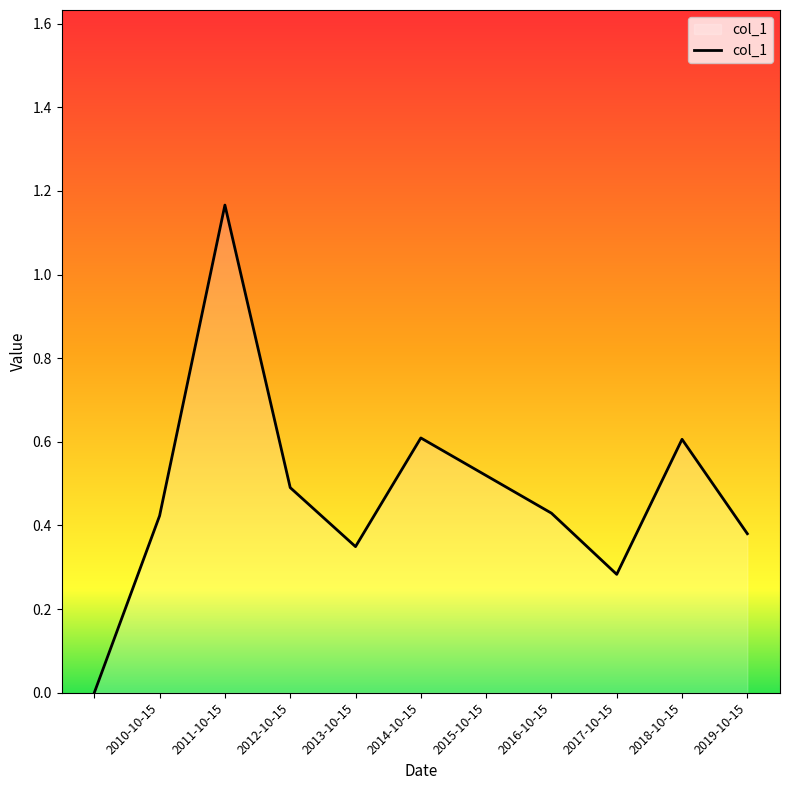

How many points are lower than both their immediate neighbors (excluding endpoints)?

2